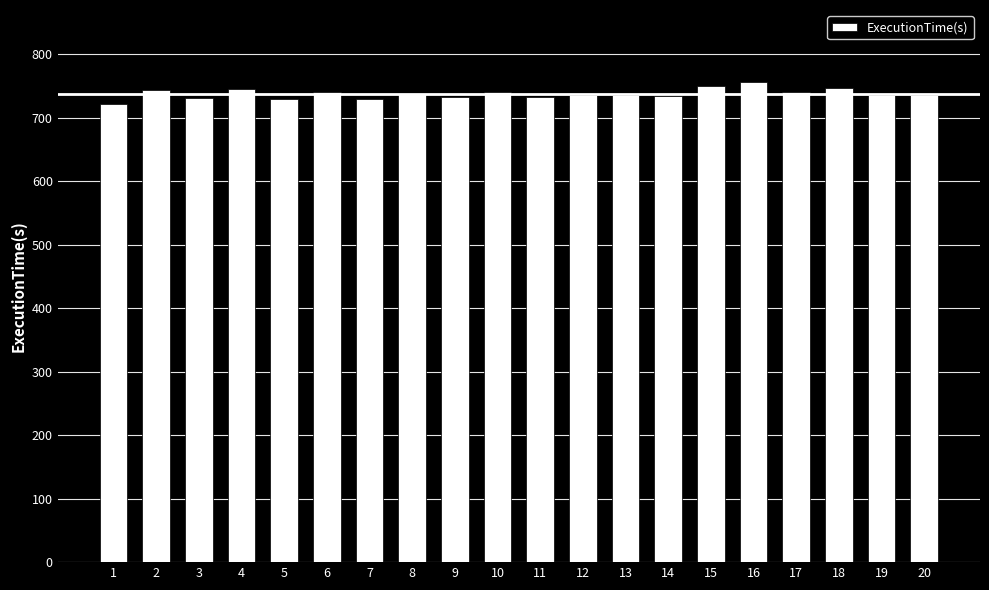

Is it true that the value at 18 is 746?

True